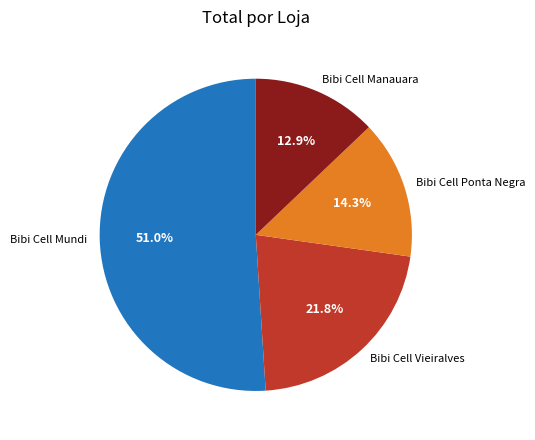

What is the majority slice?

Bibi Cell Mundi